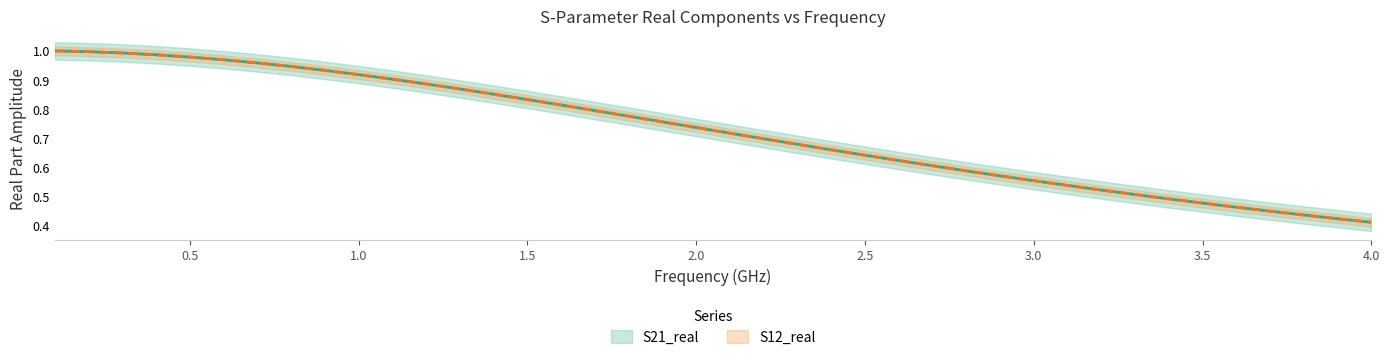

What is the minimum value shown in the chart?

0.4